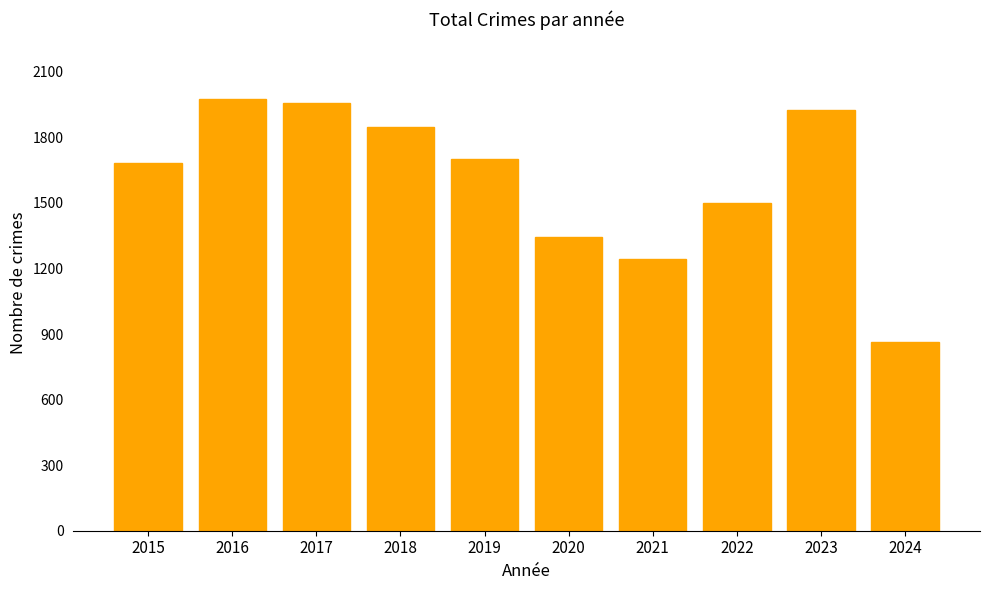

At which label does the data first exceed 1702?

2016